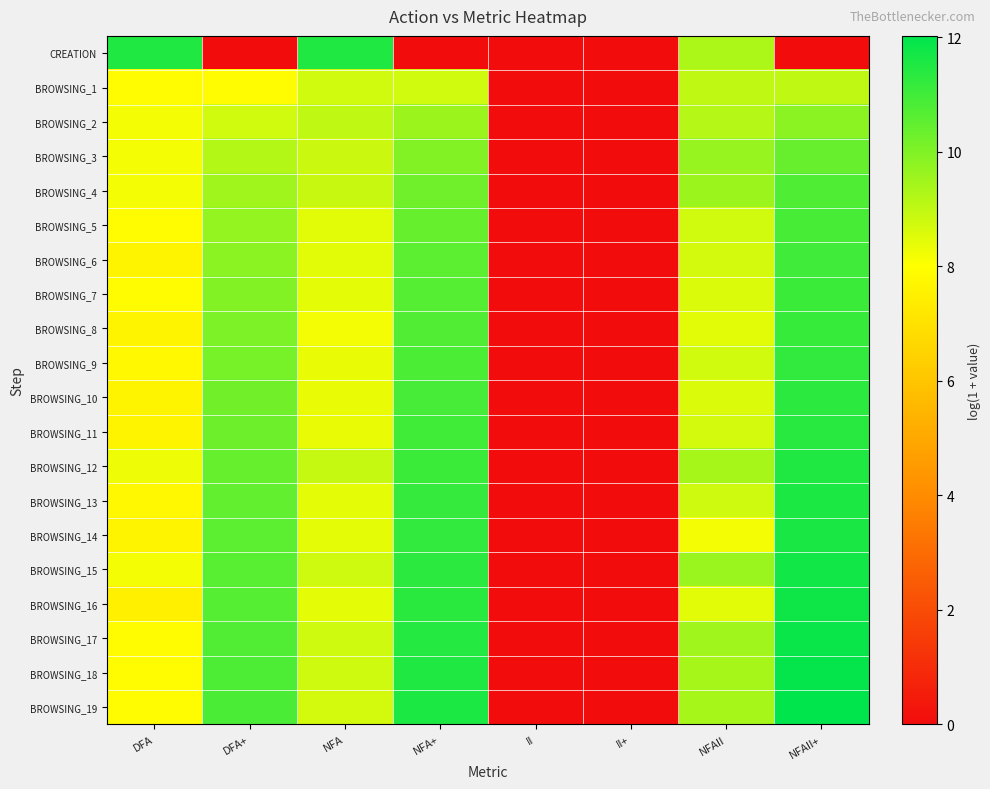

Which category has the lowest value across all series?

DFA+